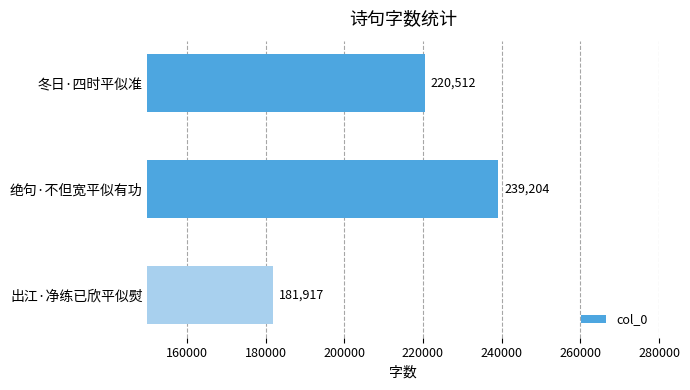

What is the average value?

213878